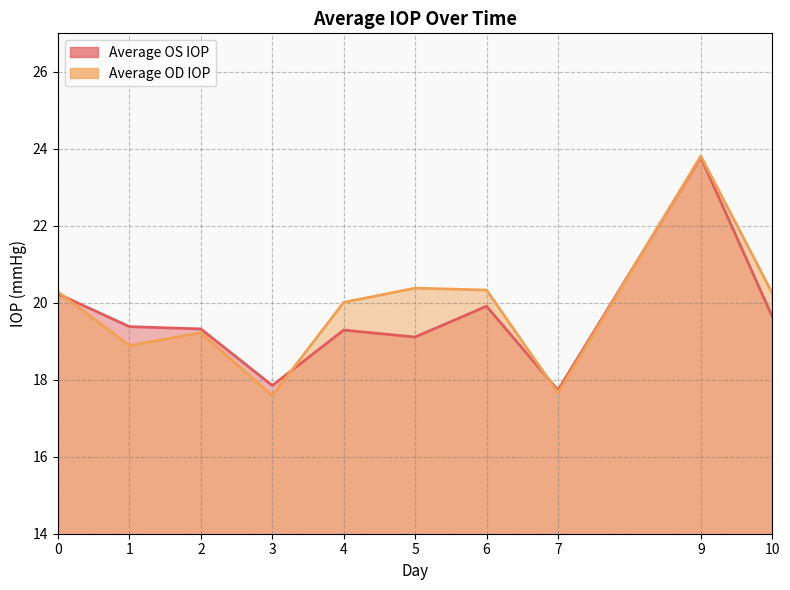

At which category does the chart reach its peak across all series?

9